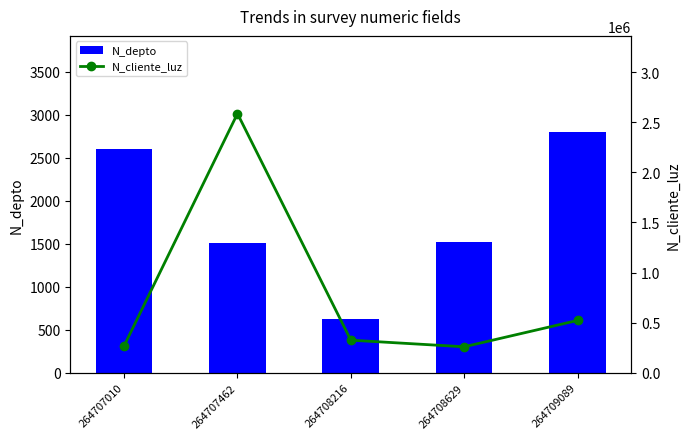

What is the value of the N_depto bar at the 4th from the left?

1523